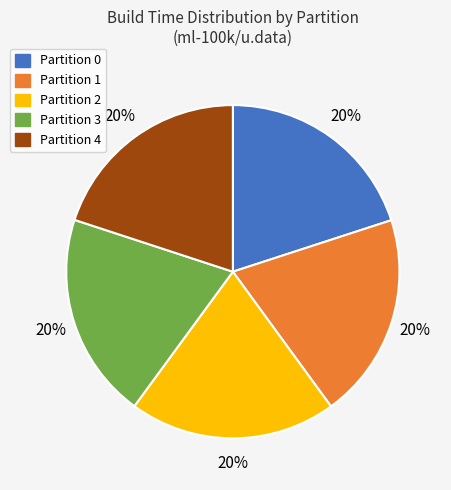

Does any single category account for the majority?

No